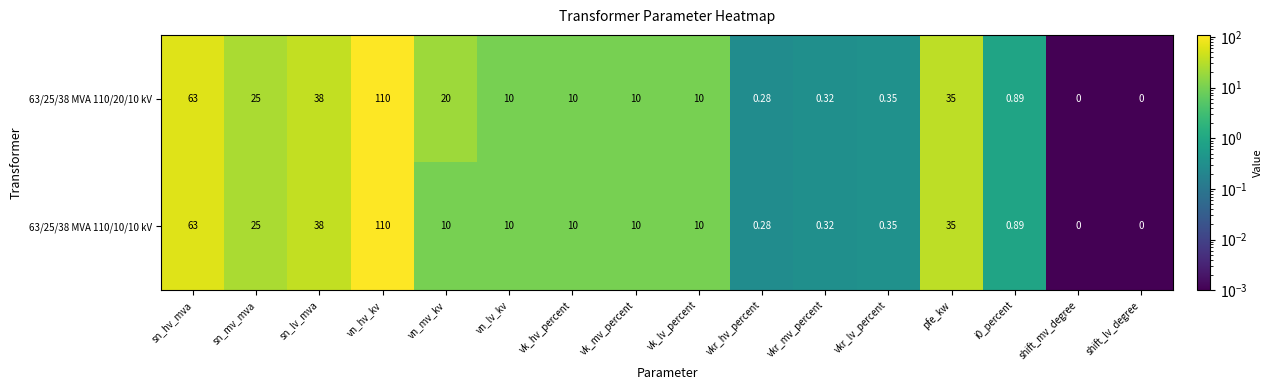

At which label does 63/25/38 MVA 110/10/10 kV first exceed 10?

sn_hv_mva